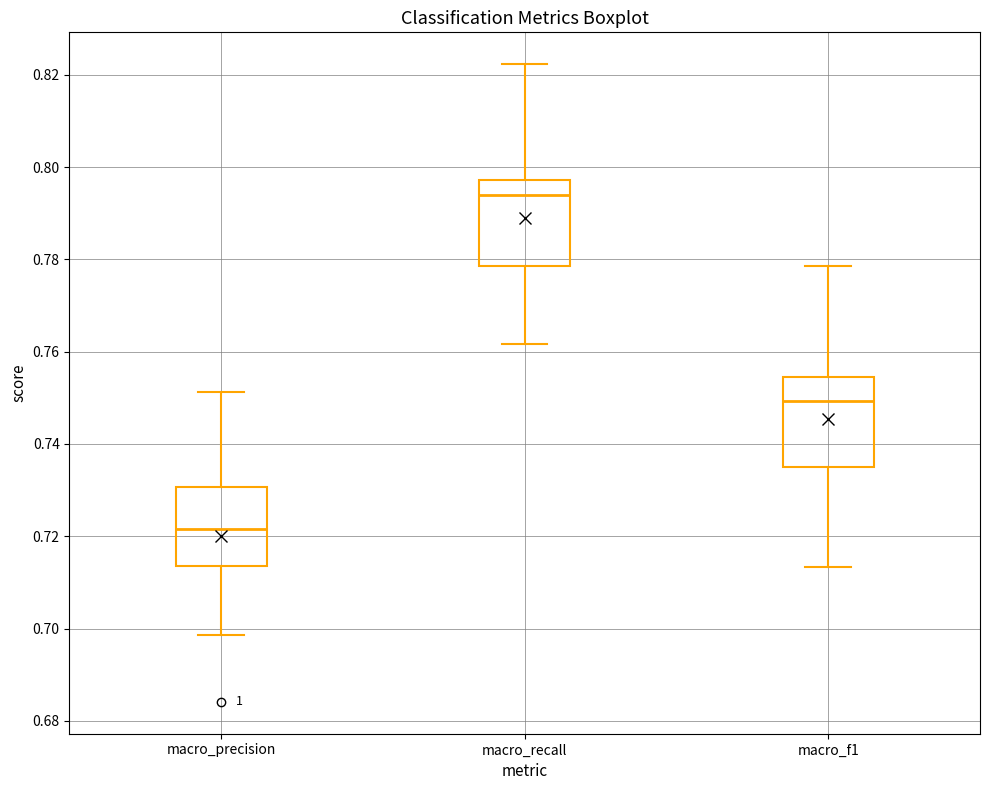

Which box has the highest median line?

macro_recall